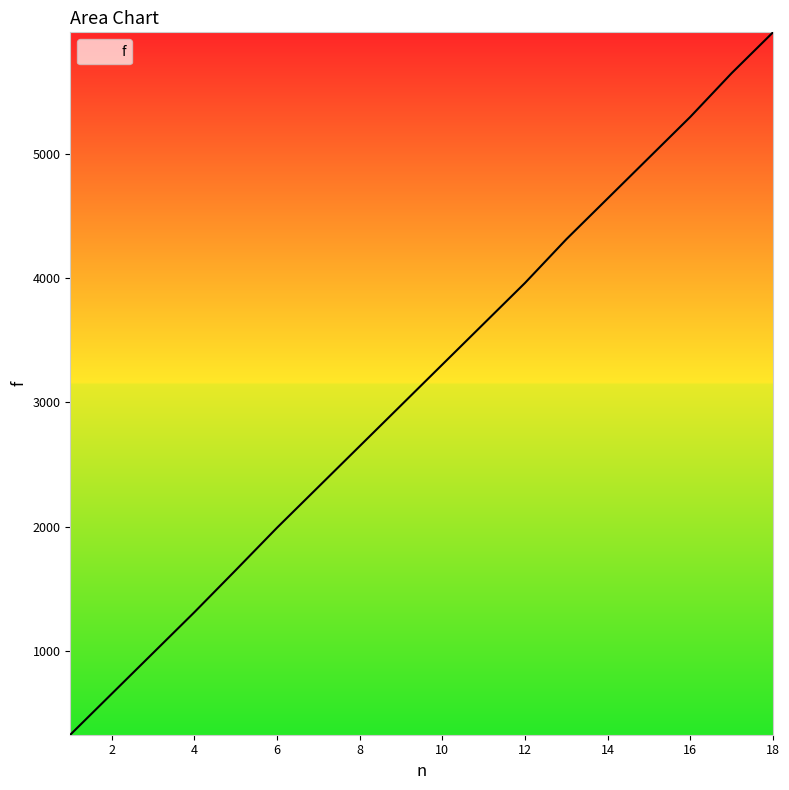

What is the minimum value shown in the chart?

328.1